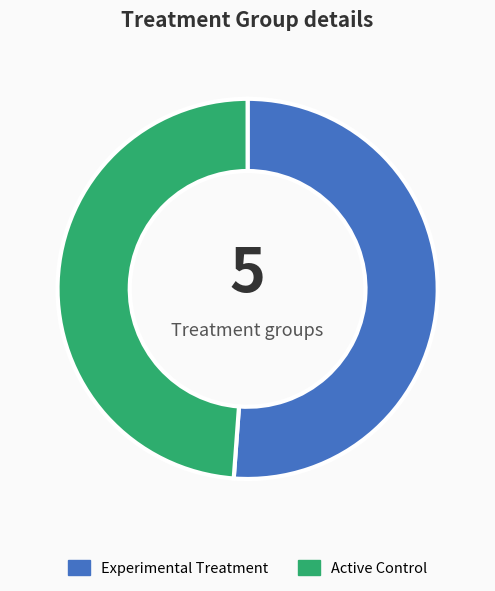

Rank the categories by value from highest to lowest.

Experimental Treatment, Active Control